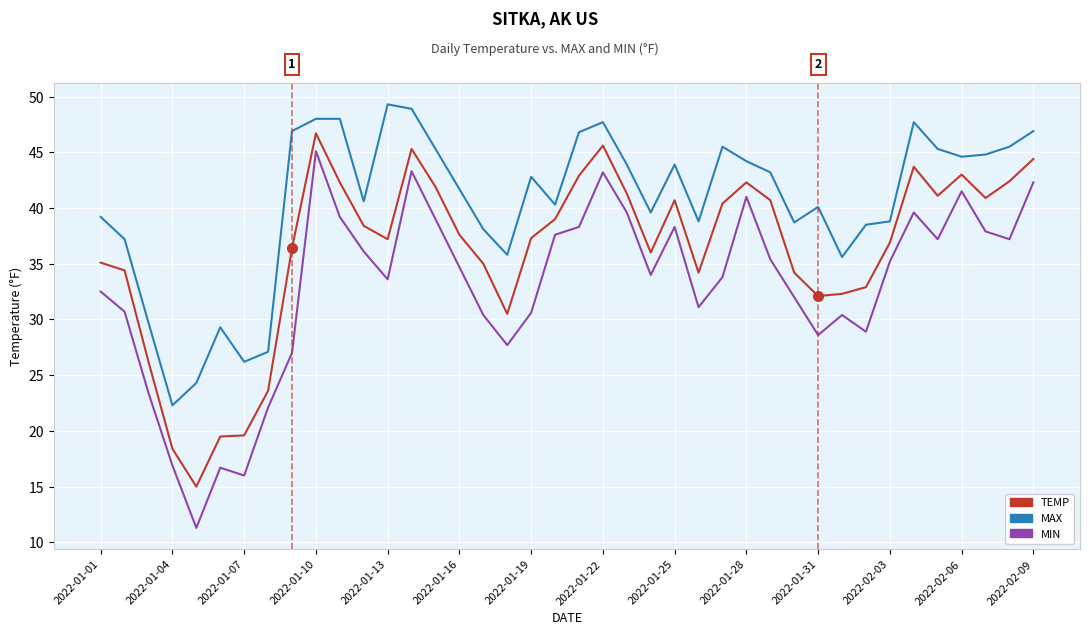

List the series in order of their overall mean, lowest first.

MIN, TEMP, MAX